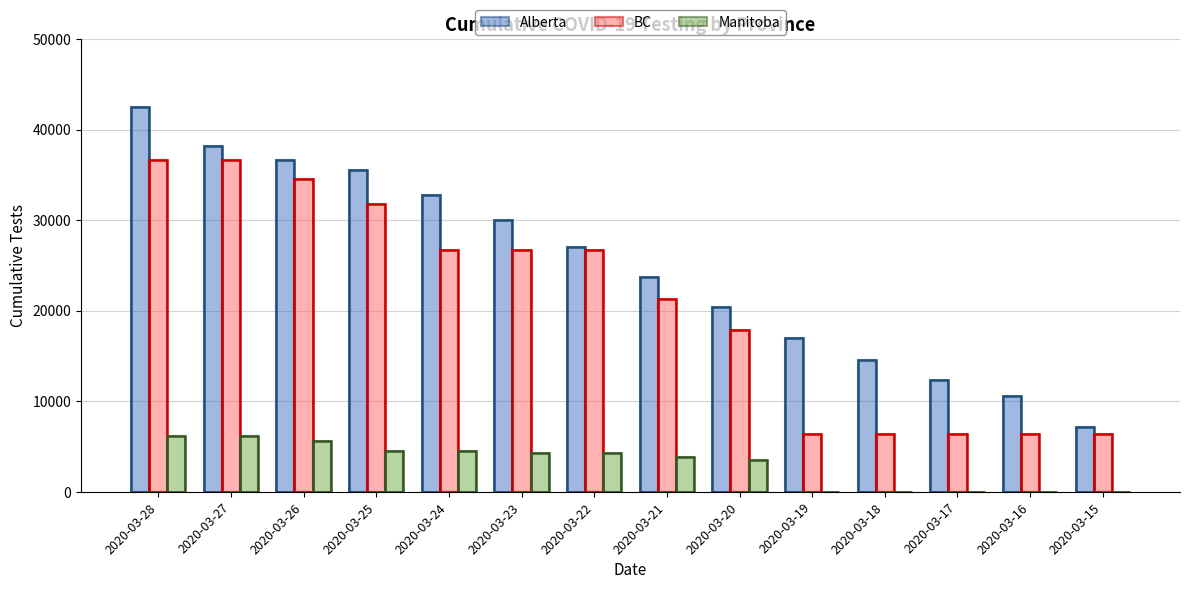

The Alberta series shows 9924 at 2020-03-19. True or false?

False